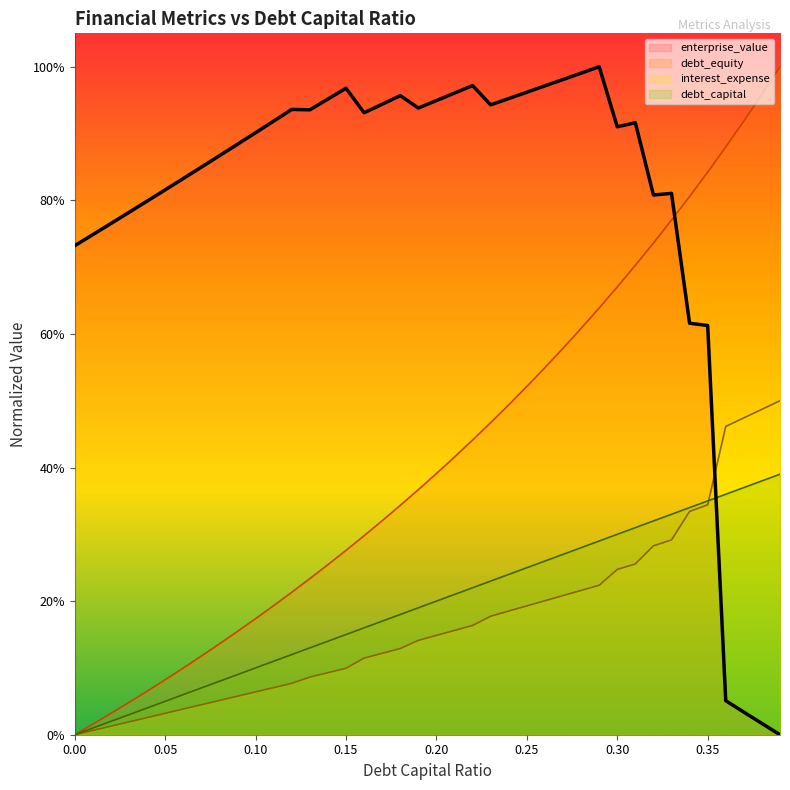

How many lines are shown in the chart?

4